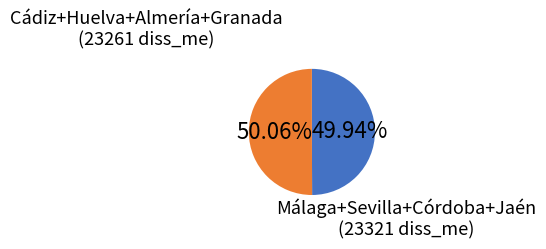

Does any single category account for the majority?

Yes